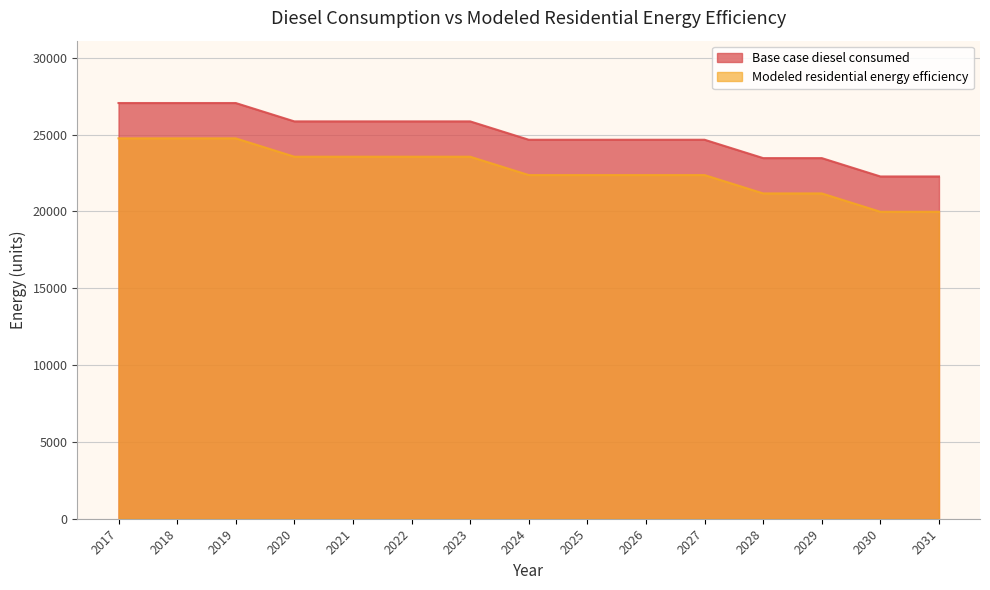

List the series in order of their overall mean, highest first.

Base case diesel consumed, Modeled residential energy efficiency